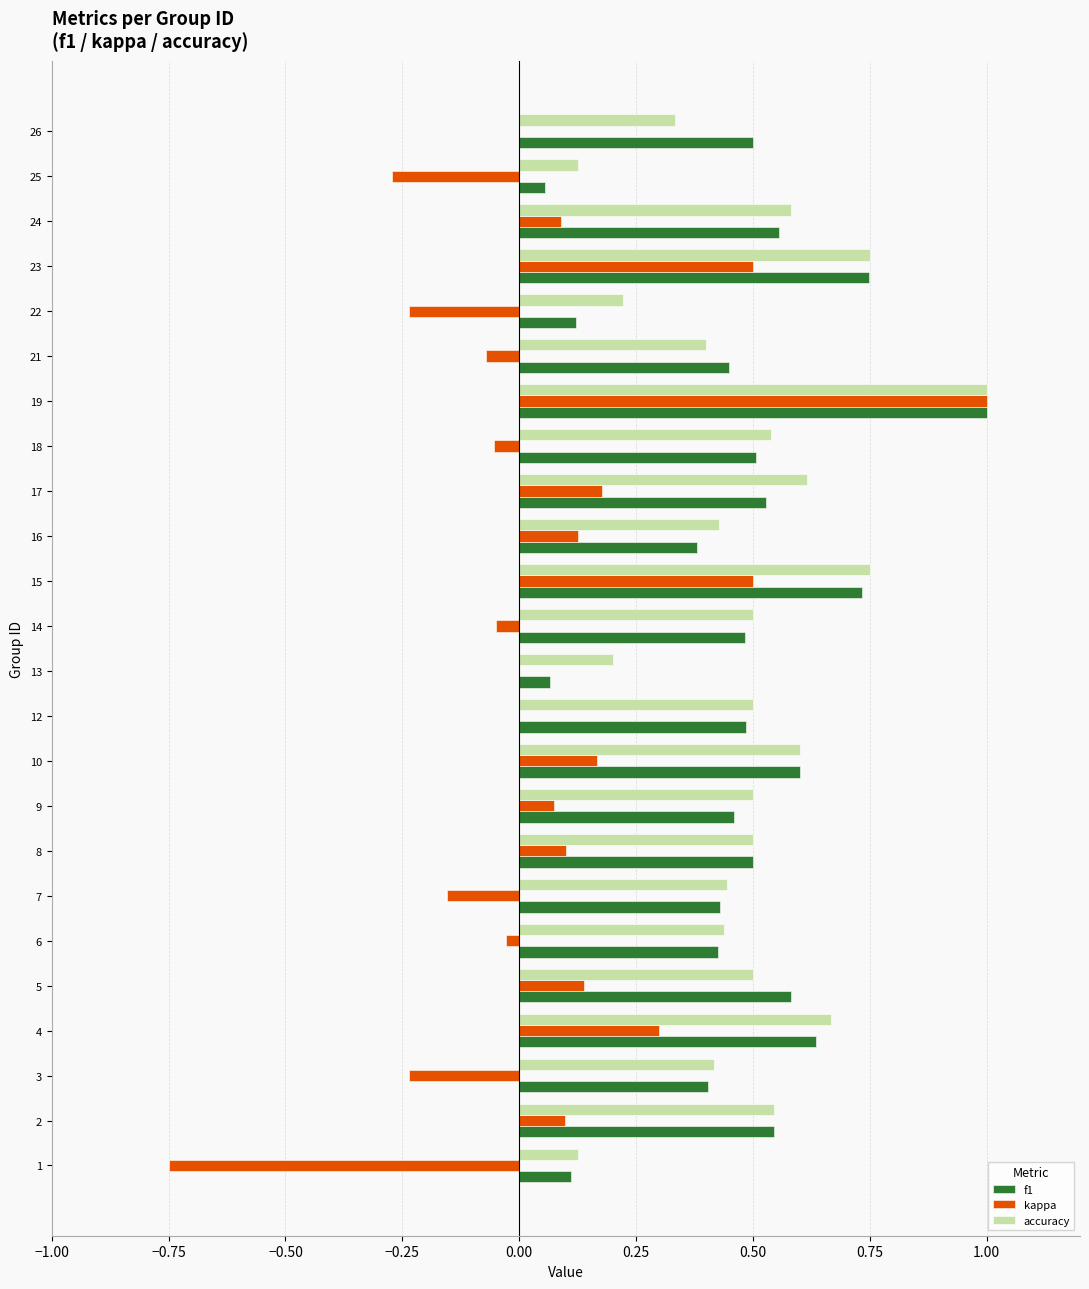

What is the maximum value for kappa?

1.0